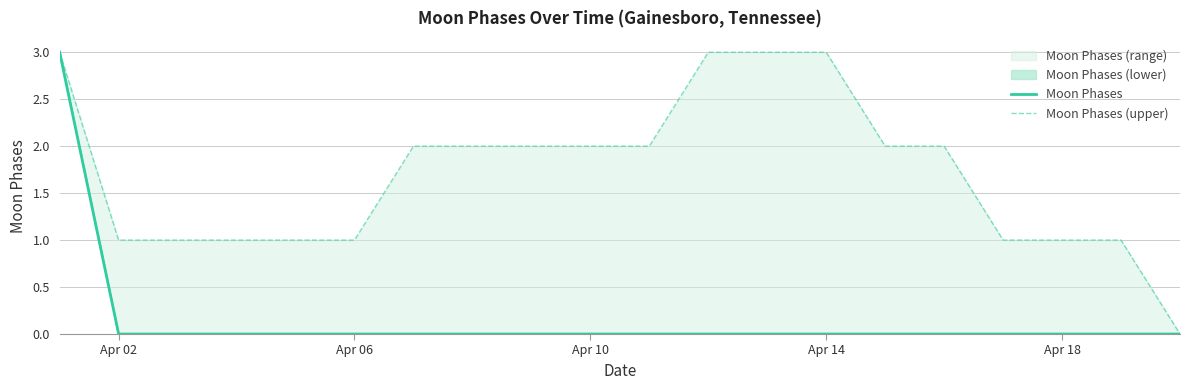

Rank the series at Apr 14 from lowest to highest value.

Moon Phases, Moon Phases (upper)